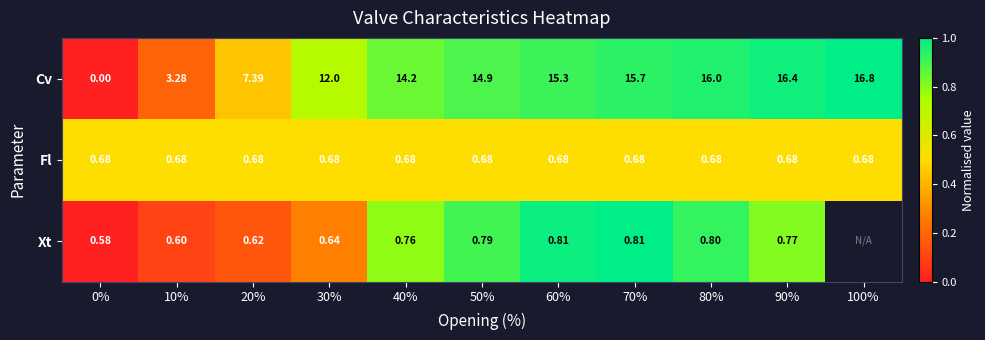

Is the value of Fl at 30% greater than the value of Cv at 50%?

No